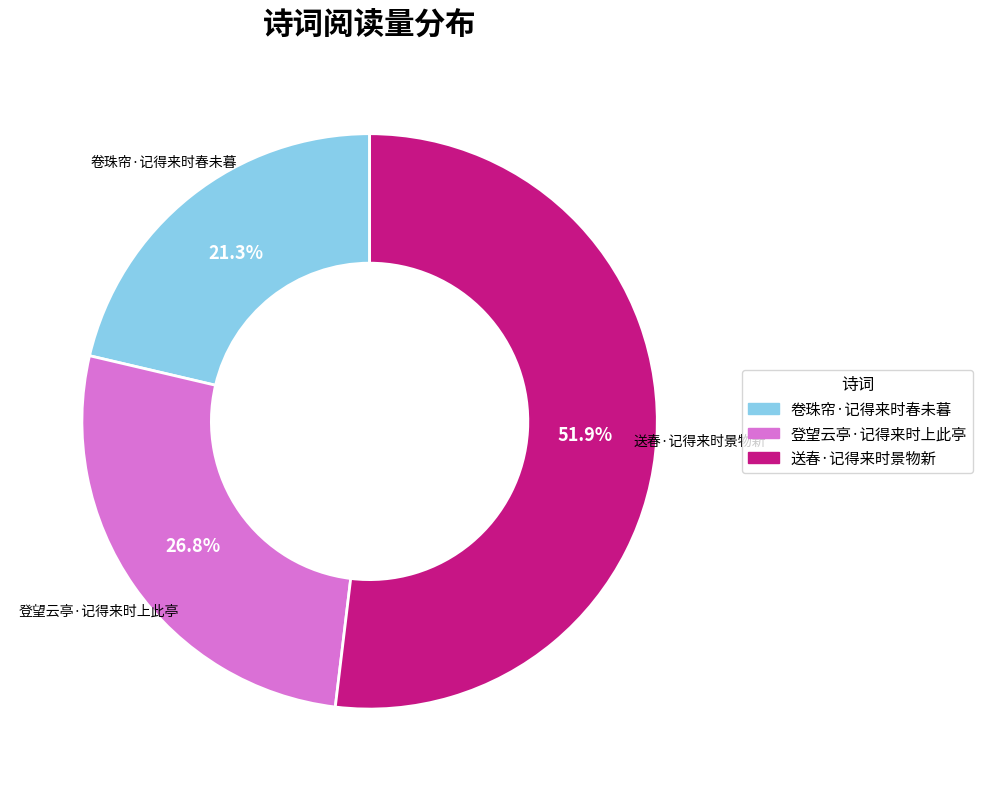

Between 登望云亭·记得来时上此亭 and 卷珠帘·记得来时春未暮, which is larger?

登望云亭·记得来时上此亭